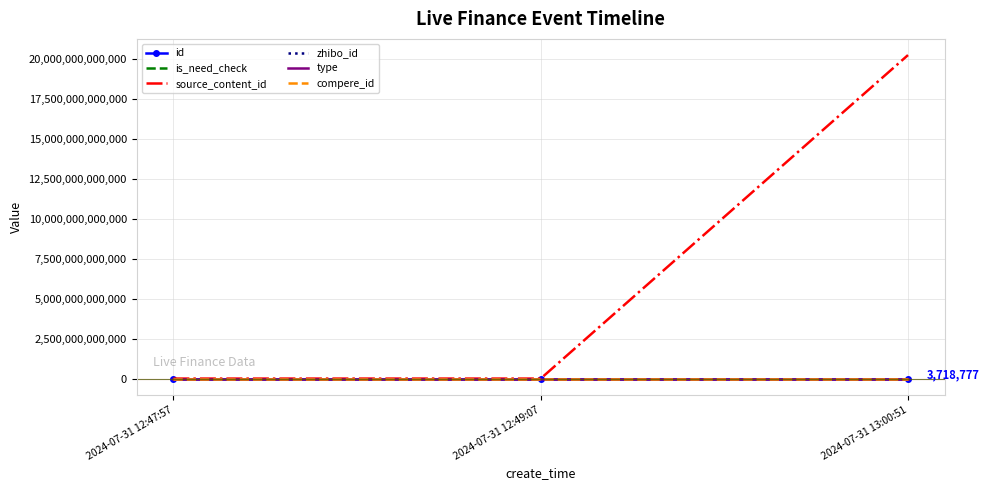

What value does the zhibo_id series have at 2024-07-31 13:00:51?

152